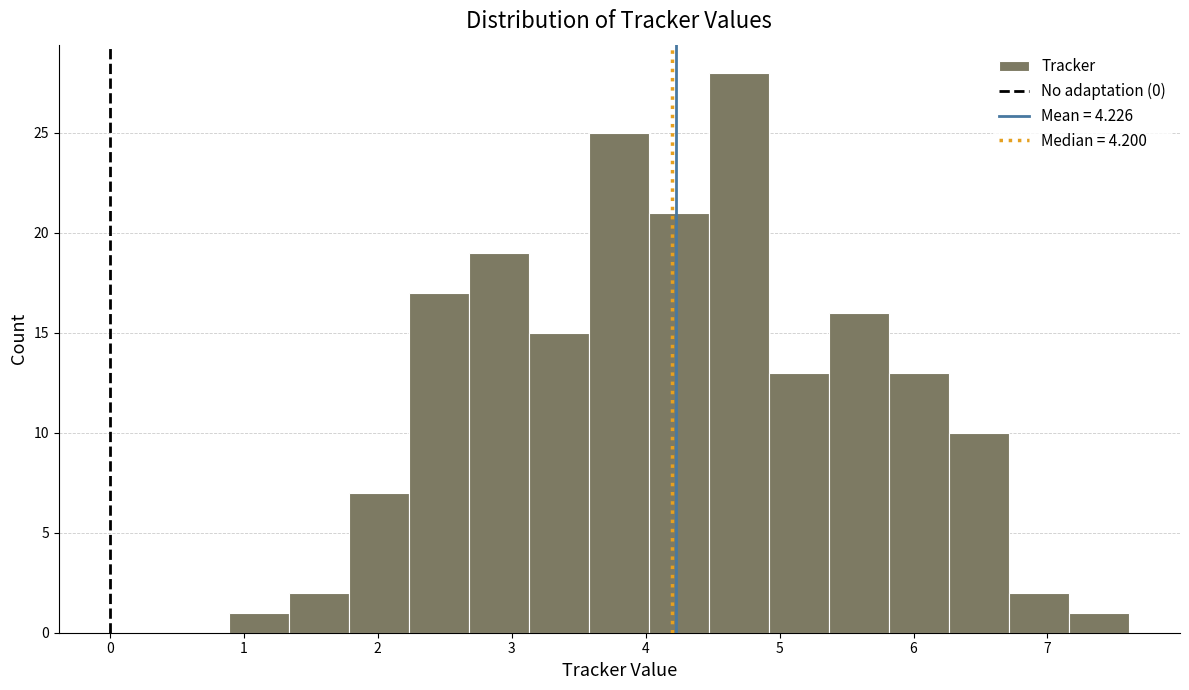

How tall is the bar that spans 2.2 to 2.7 on the x-axis? Neither the bar edges nor the heights are printed on the chart, so give them approximately, as read against the axes.

17